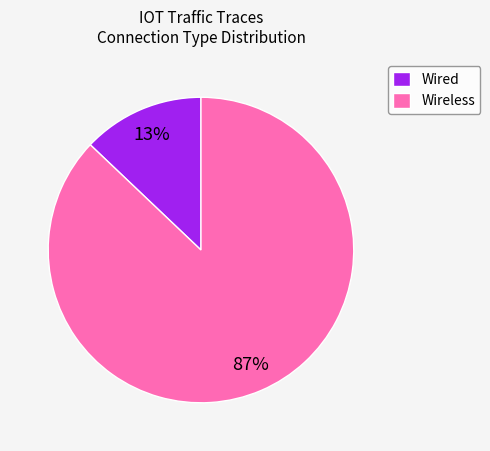

To the nearest percent, what is the difference between the Wireless and Wired slice percentages?

74%